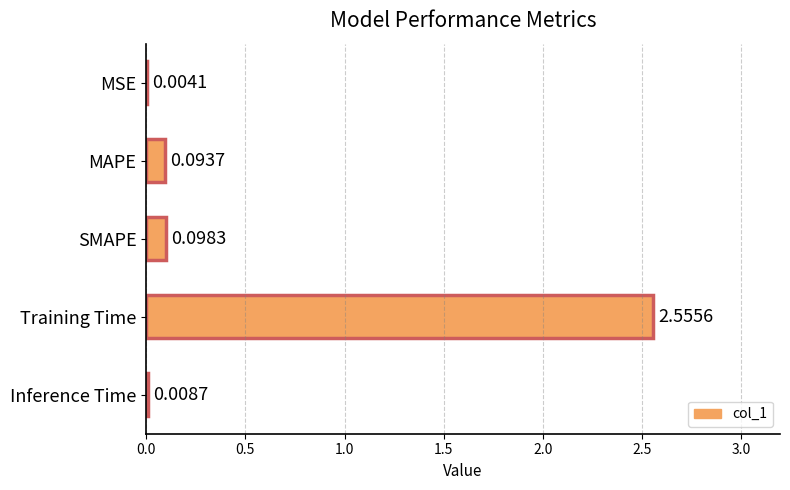

Are the bars horizontal?

Yes